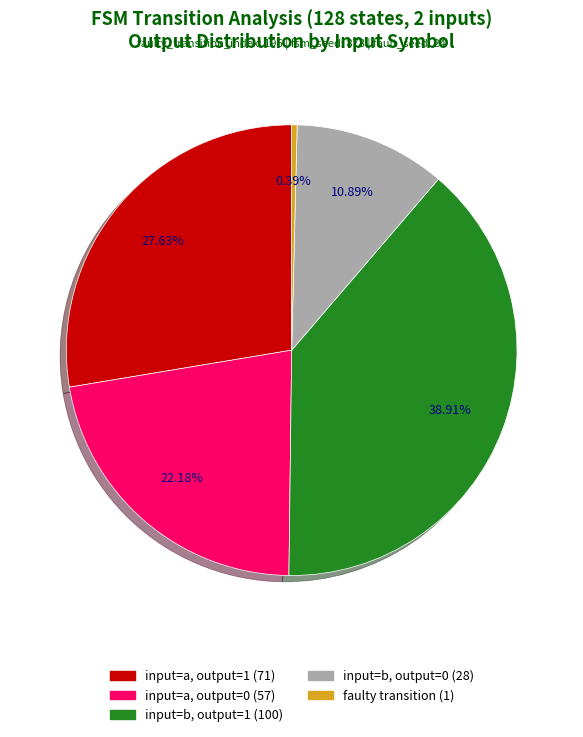

Does any single category account for the majority?

No